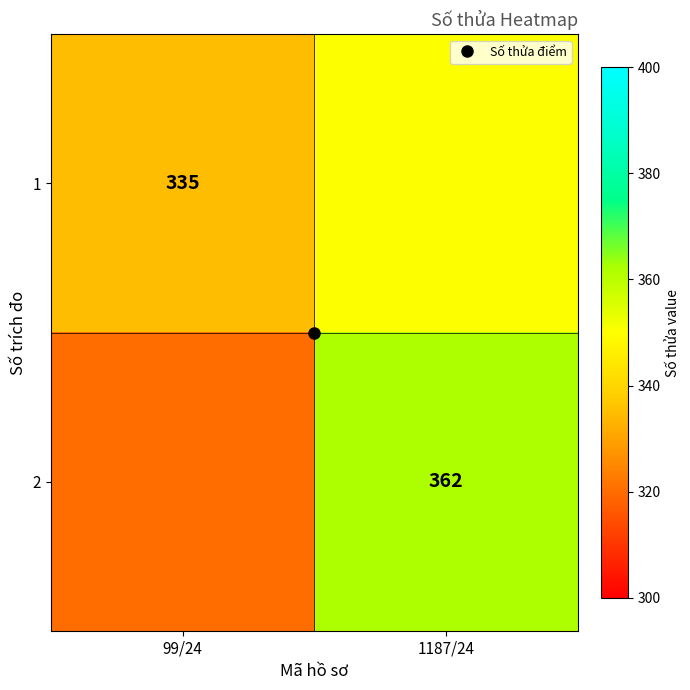

The 2 series shows 245 at 1187/24. True or false?

False